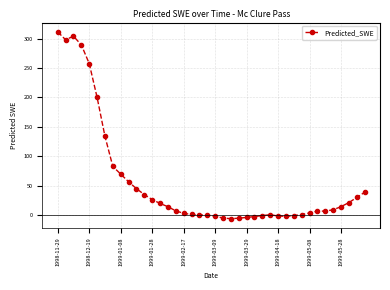

What is the difference between the maximum and minimum values?

317.8